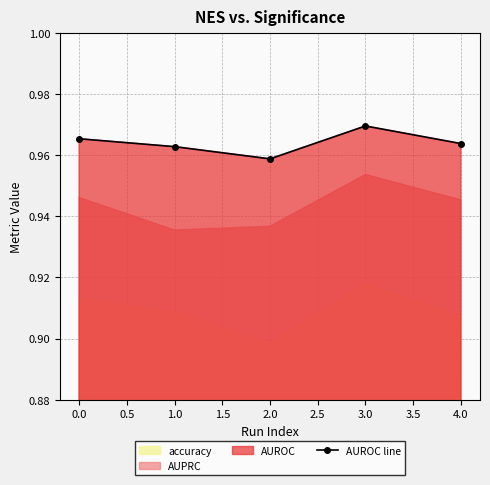

The AUROC line series shows 1.4 at 3.0. True or false?

False